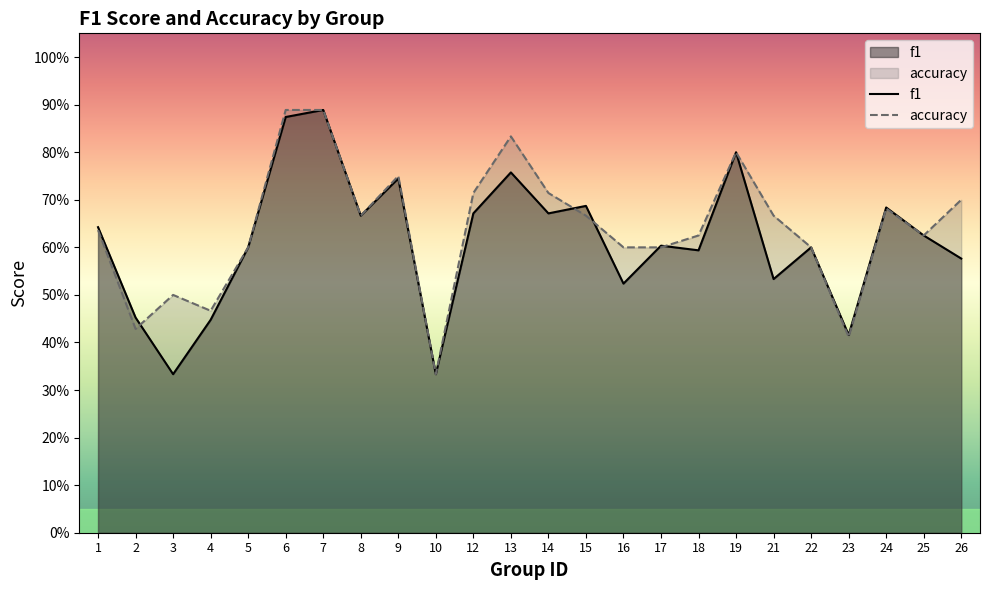

What is the sum of all f1 values?

14.7